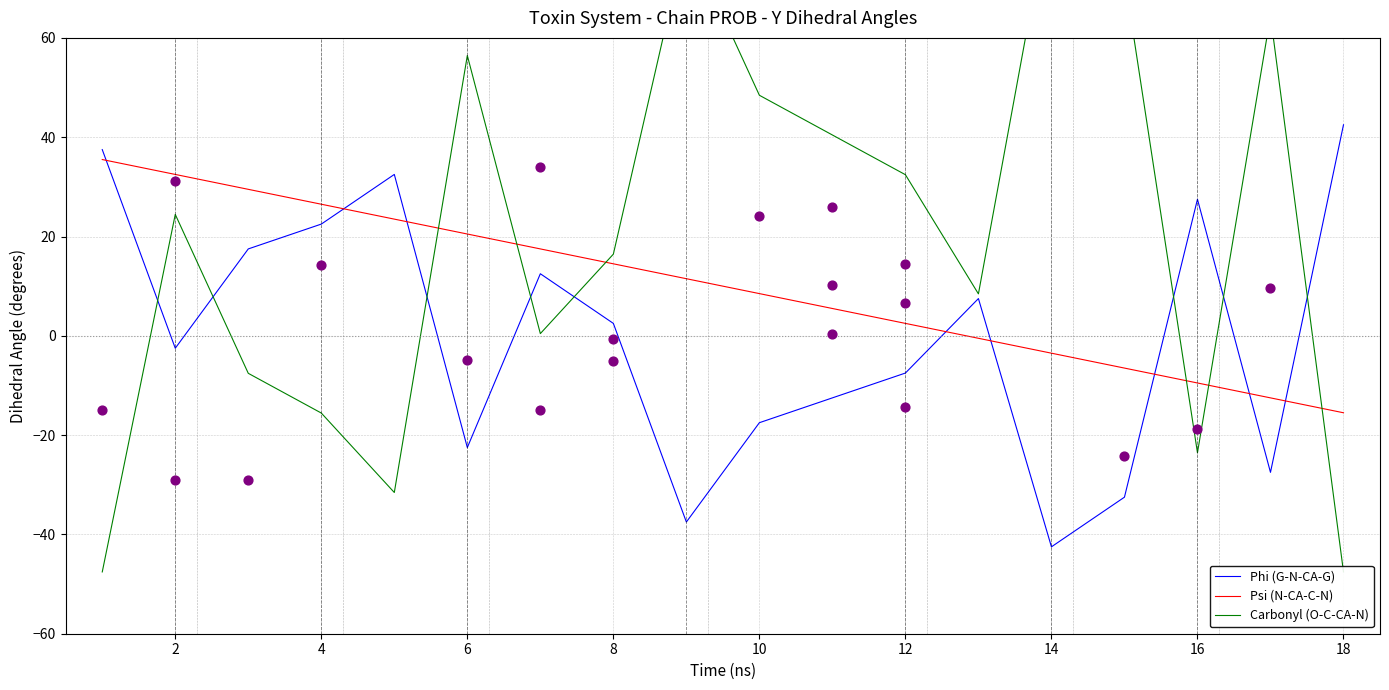

What are all the series names shown in the legend?

Phi (G-N-CA-G), Psi (N-CA-C-N), Carbonyl (O-C-CA-N)